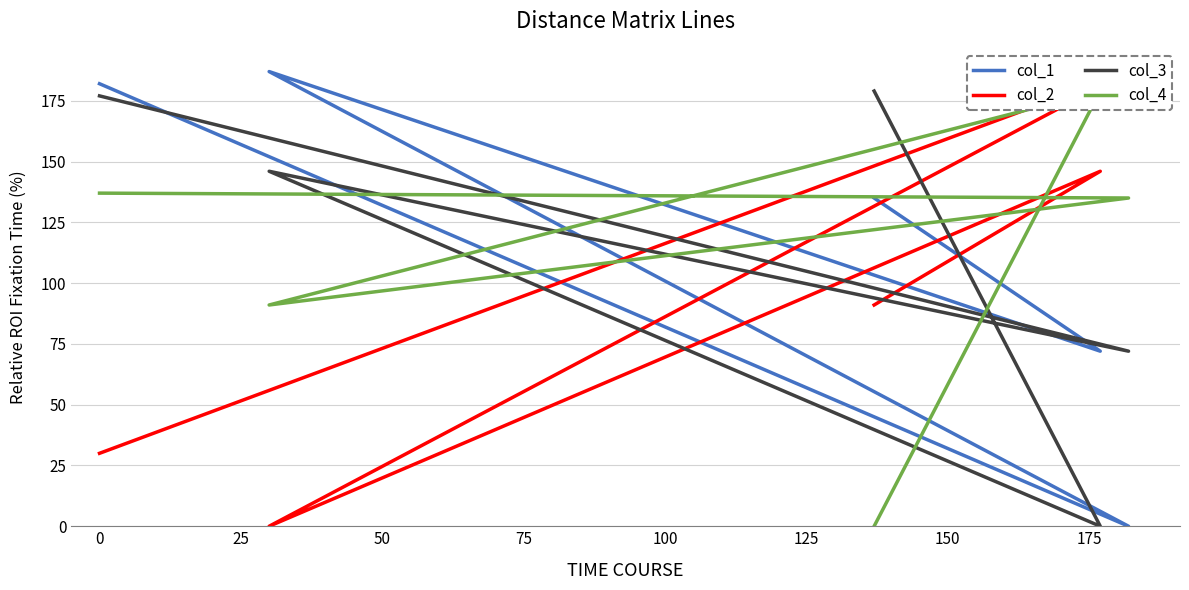

List the series in order of their peak value, lowest first.

col_3, col_4, col_1, col_2